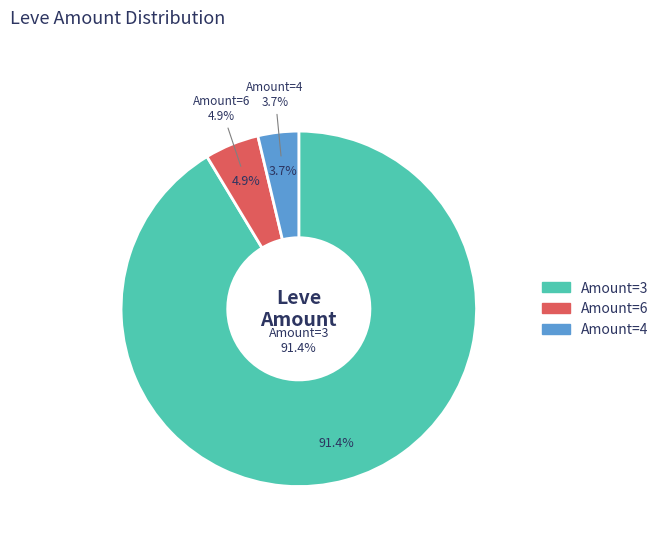

To the nearest percent, what portion does 6 represent?

5%